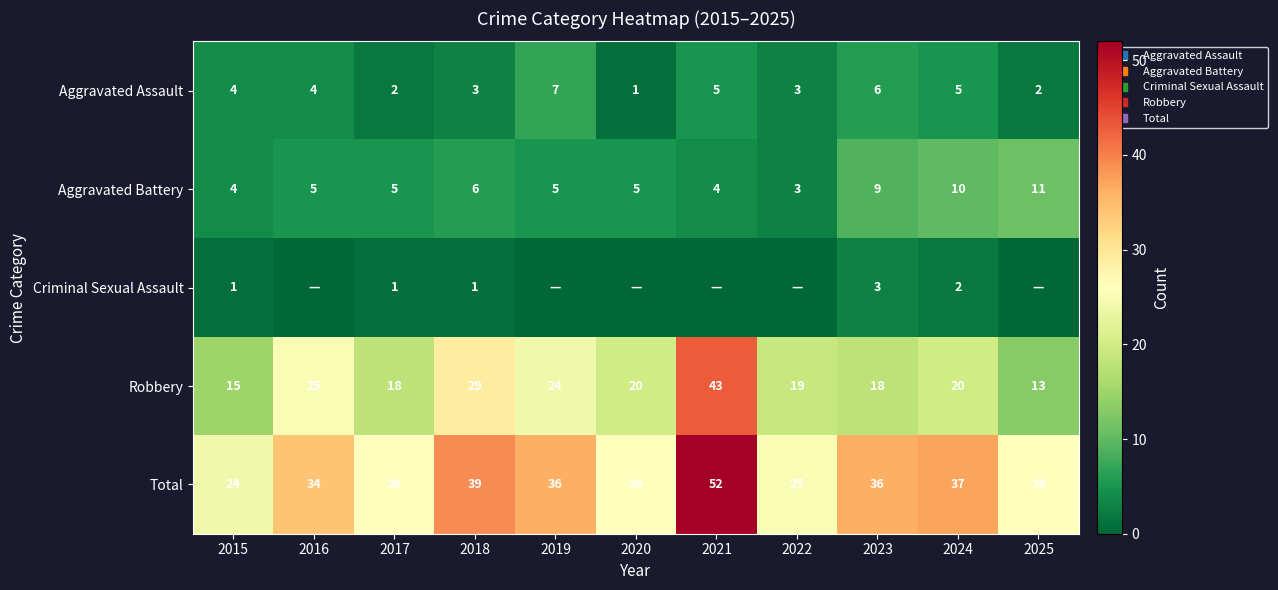

At which label does Aggravated Battery first exceed 5?

2018